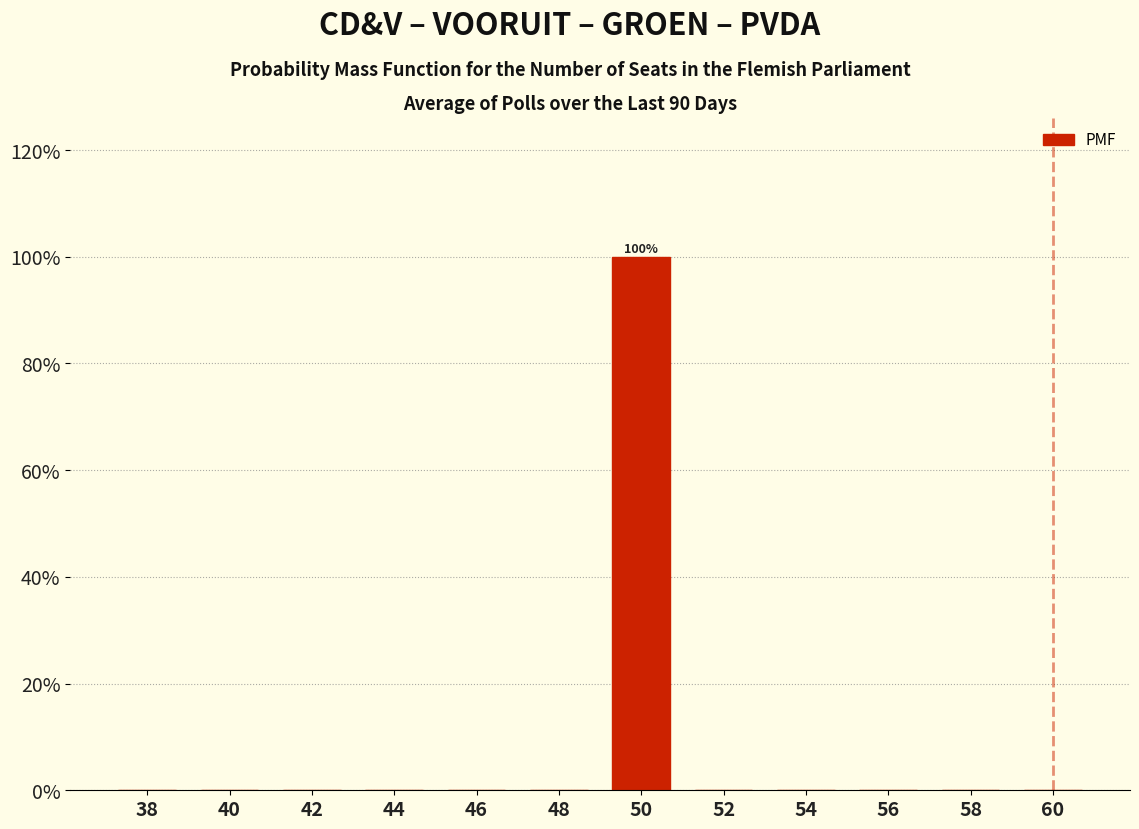

Reading left to right, what are all the values shown in this chart?

38=0	40=0	42=0	44=0	46=0	48=0	50=100	52=0	54=0	56=0	58=0	60=0